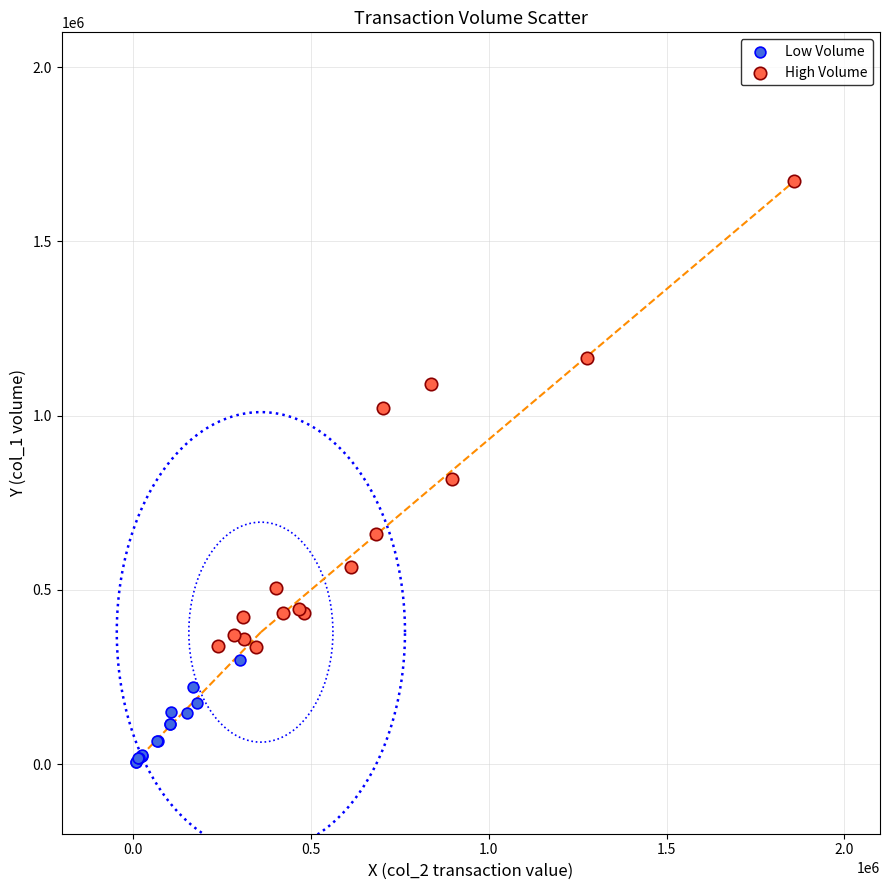

Which series has the widest spread of Y values?

High Volume